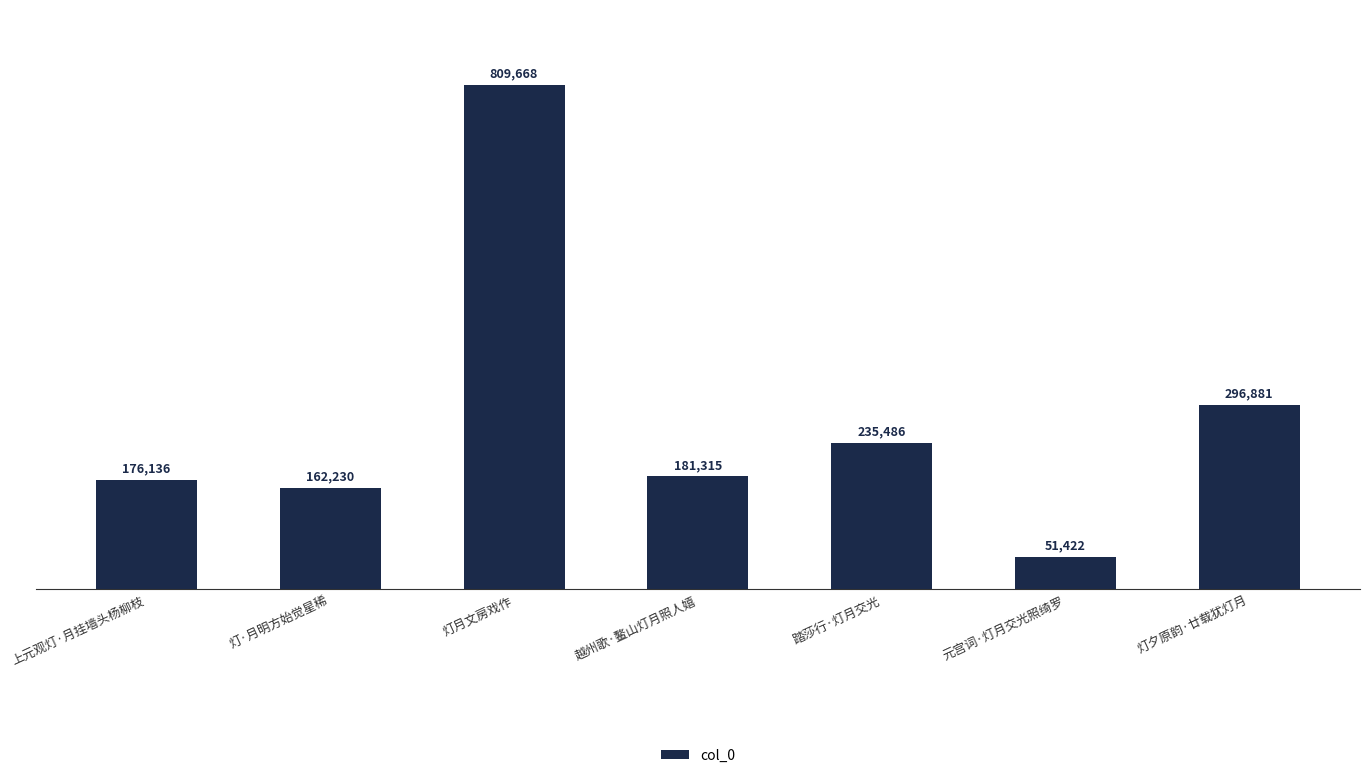

How many bars are there in total?

7